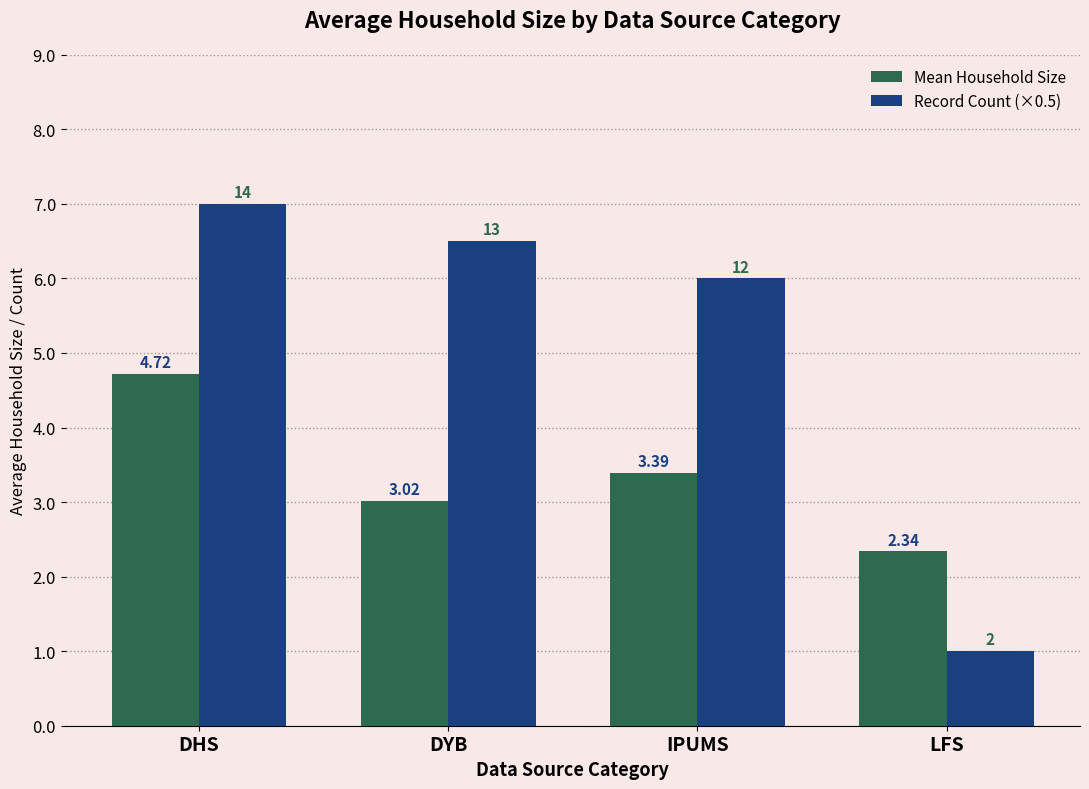

What is the spread (max minus min) of values at IPUMS?

2.6